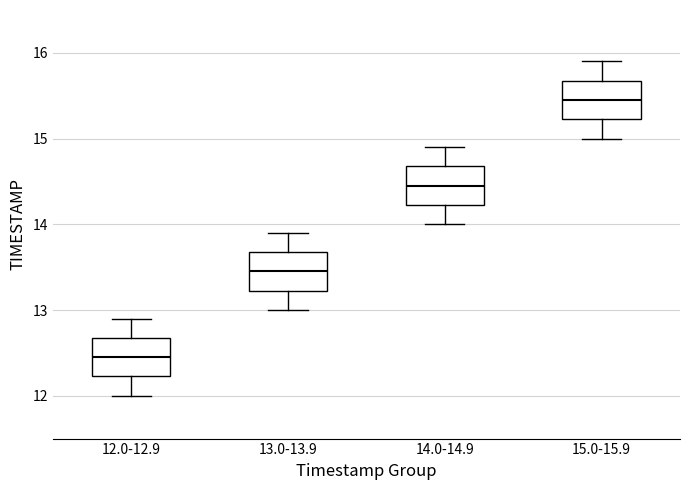

Reading left to right, read every box against the y-axis: the position of its median line, the range the box covers, and the ends of its whiskers. The values are not printed on the chart, so give them approximately, as read against the axis.

12.0-12.9: median 12.5, box 12.2 to 12.7, whiskers 12.0 to 12.9
13.0-13.9: median 13.5, box 13.2 to 13.7, whiskers 13.0 to 13.9
14.0-14.9: median 14.5, box 14.2 to 14.7, whiskers 14.0 to 14.9
15.0-15.9: median 15.5, box 15.2 to 15.7, whiskers 15.0 to 15.9